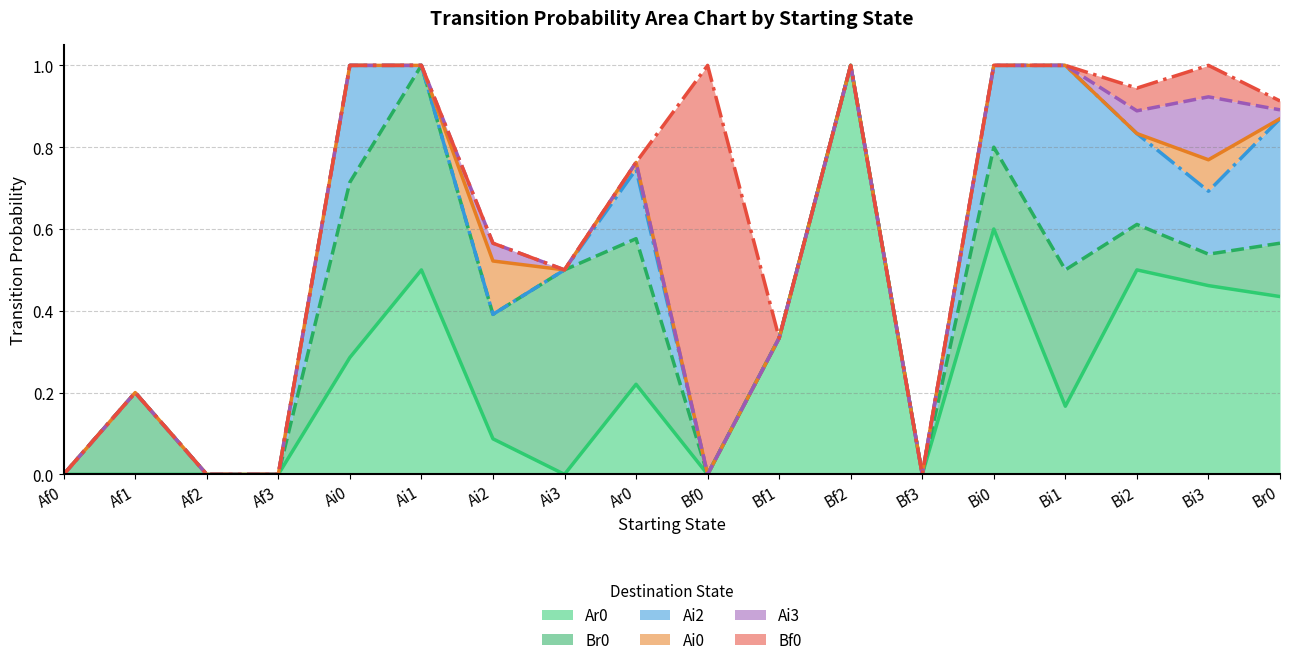

Which series has the largest total across all categories?

Ar0